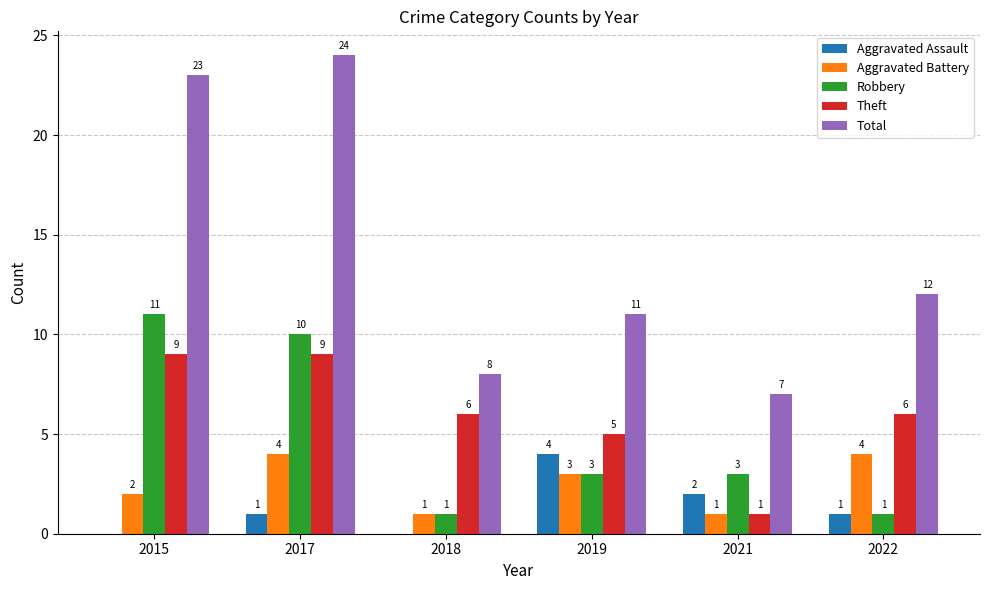

Where is Aggravated Assault nearest to the value 2?

2021